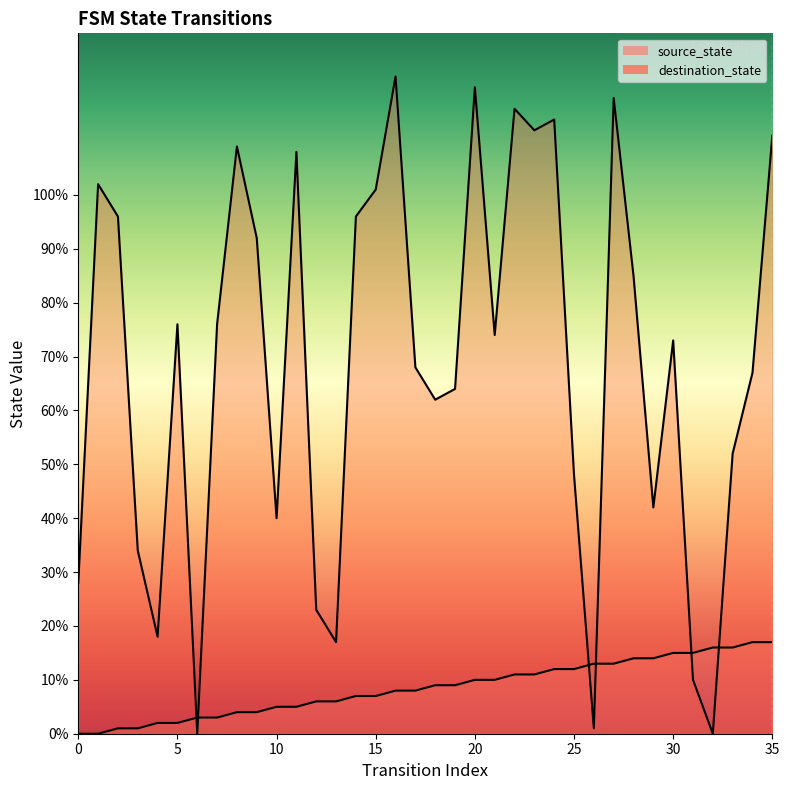

True or false: destination_state has a value of 26 at 29.

False